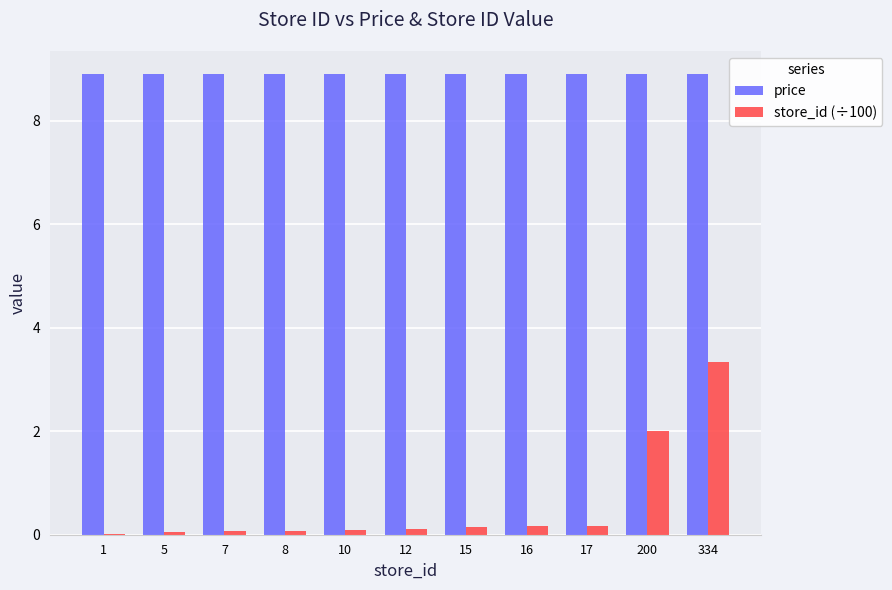

The value of price at 17 is 13.2. True or false?

False